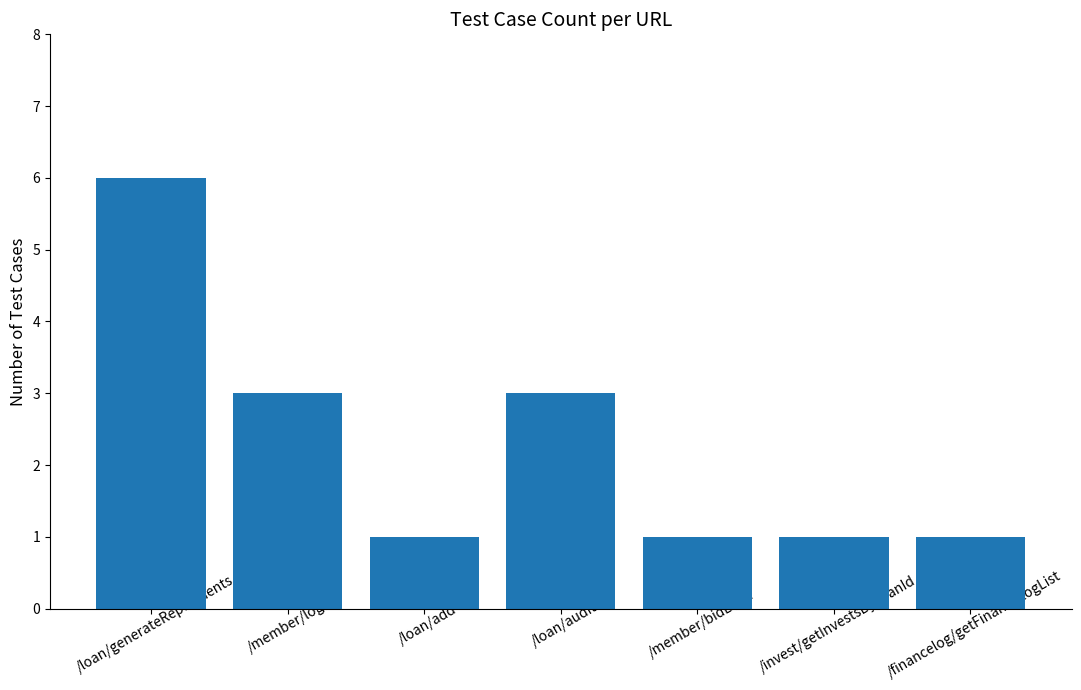

Is it true that the value at /financelog/getFinanceLogList is 1?

True